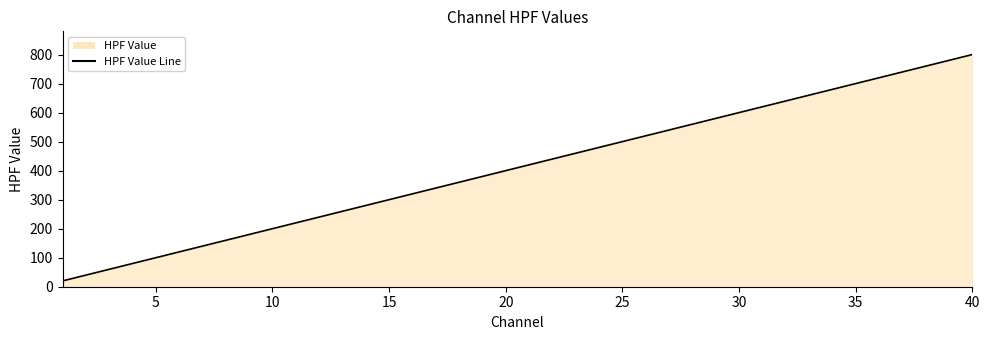

How many values exceed 420?

19